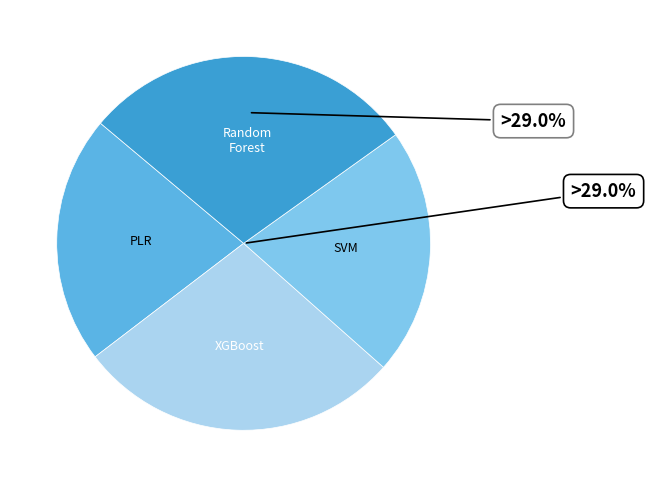

Rank the categories by value from highest to lowest.

Random Forest, XGBoost, Penalized Logistic Regression, Support Vector Machines